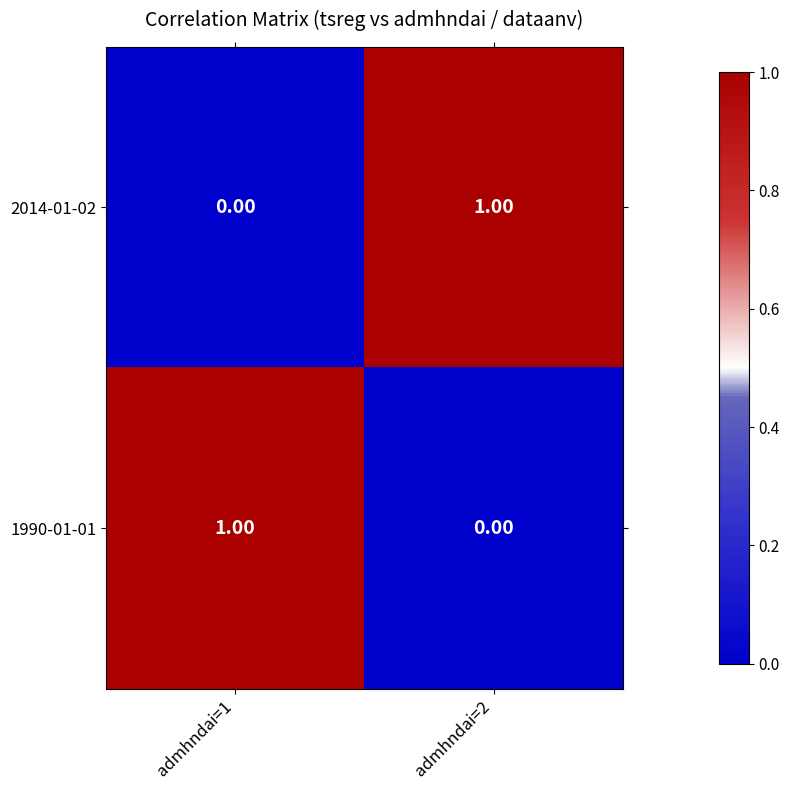

What is the total value across all series at admhndai=1?

1